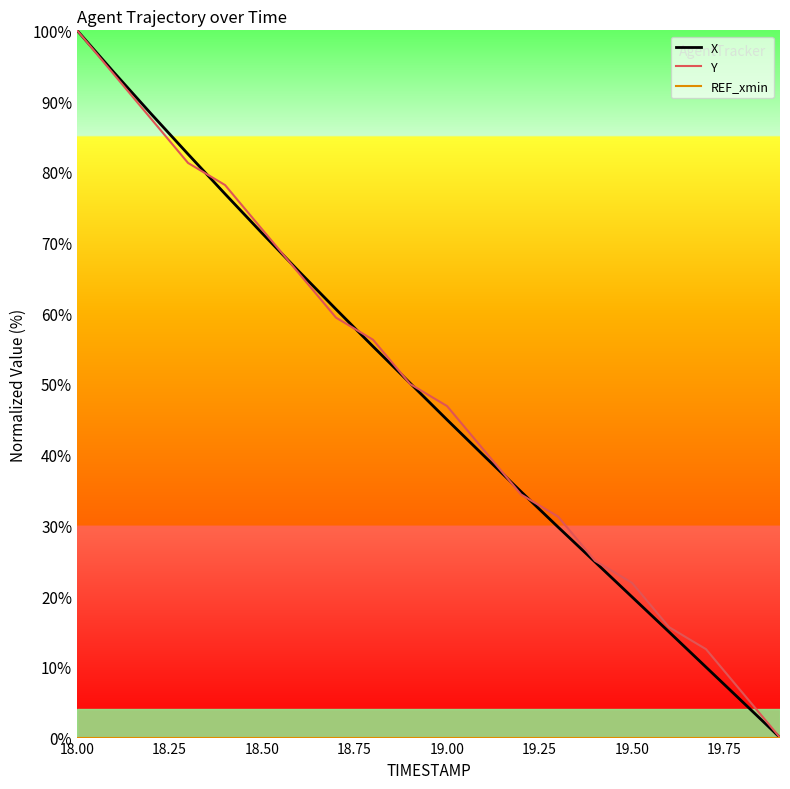

What is the highest value of the Y series?

100.0